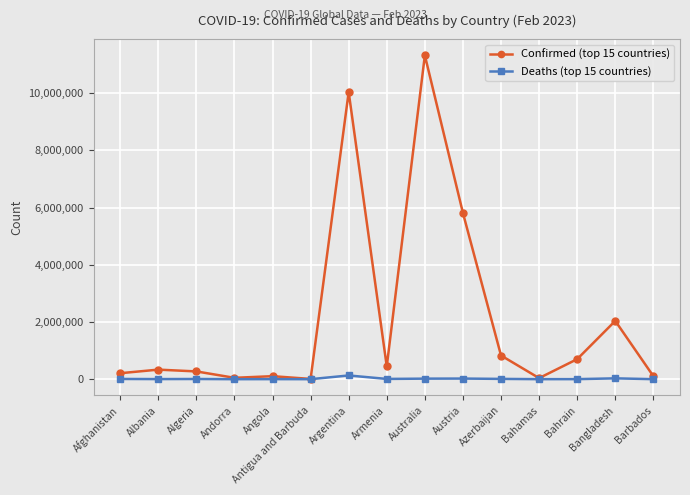

In Deaths (top 15 countries), how many points are lower than both neighbors (excluding endpoints)?

5